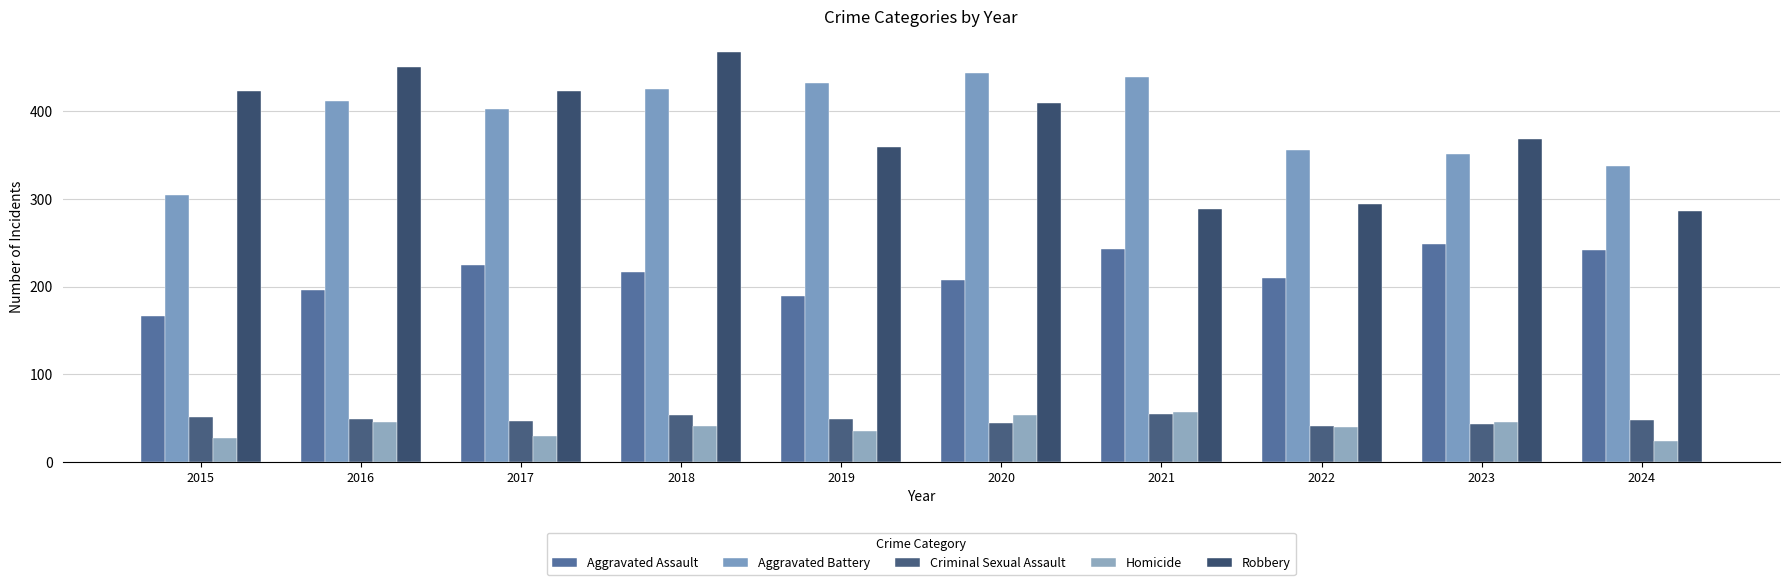

What is the value of the Aggravated Battery bar at the 2nd from the left?

411